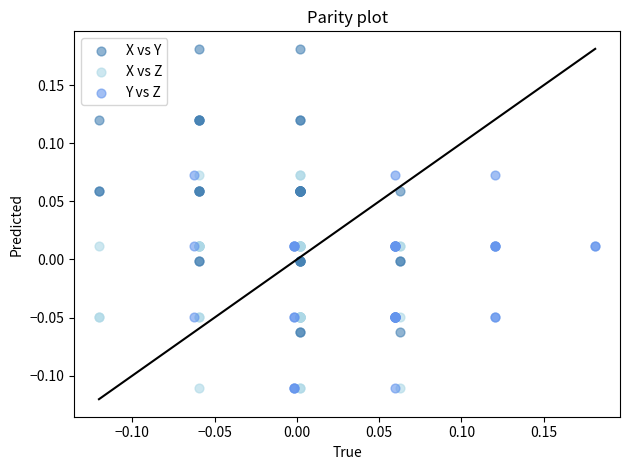

Which series has the largest Y range (max minus min)?

X vs Y